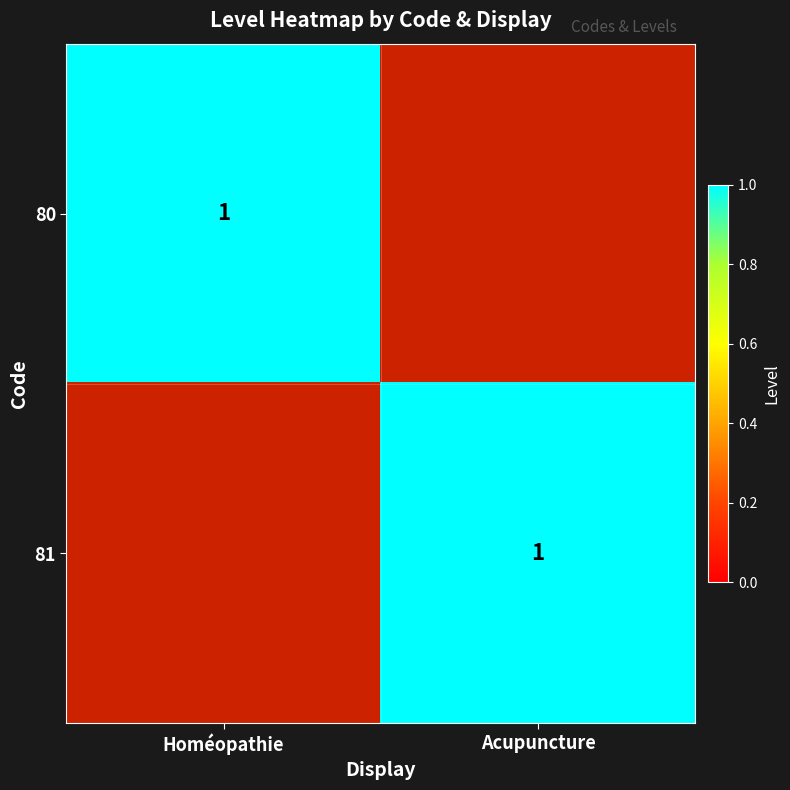

The 80 series shows 0 at Acupuncture. True or false?

True